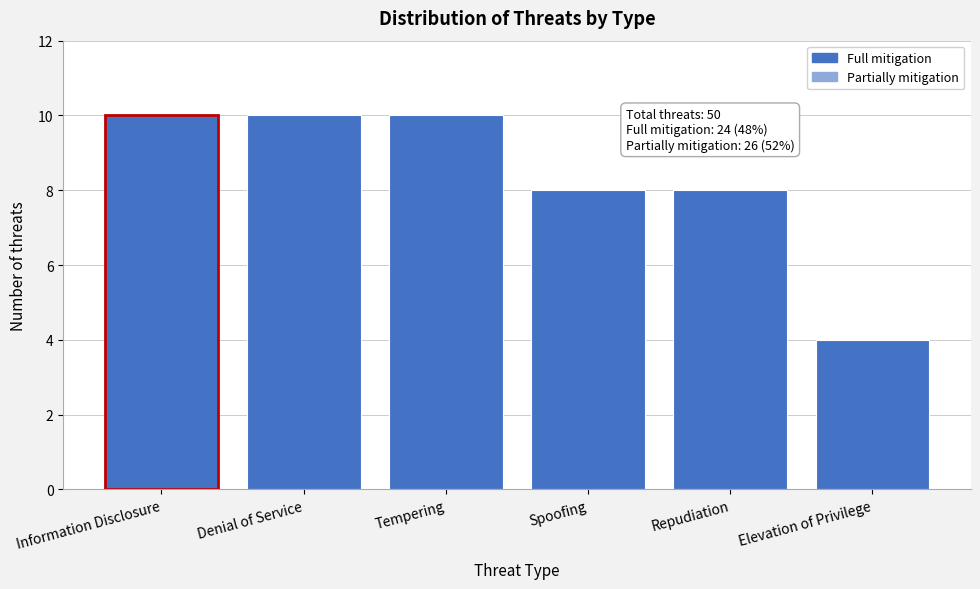

Reading left to right, transcribe all the data shown in this chart.

Information Disclosure=10	Denial of Service=10	Tempering=10	Spoofing=8	Repudiation=8	Elevation of Privilege=4